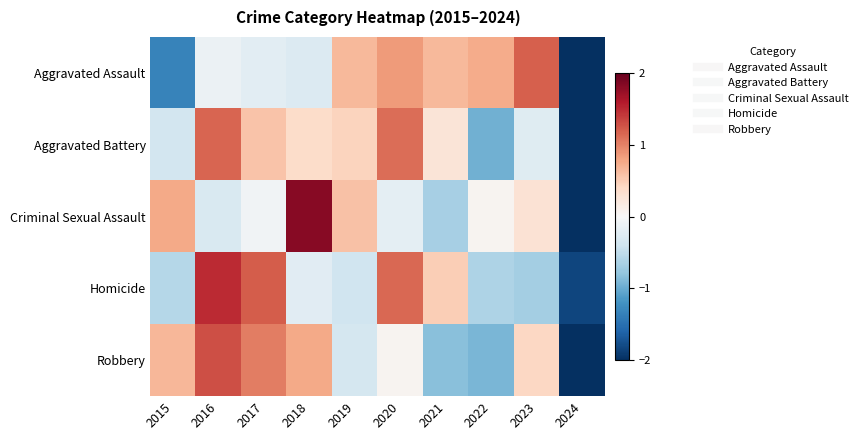

What is the total value across all series at 2019?

0.9